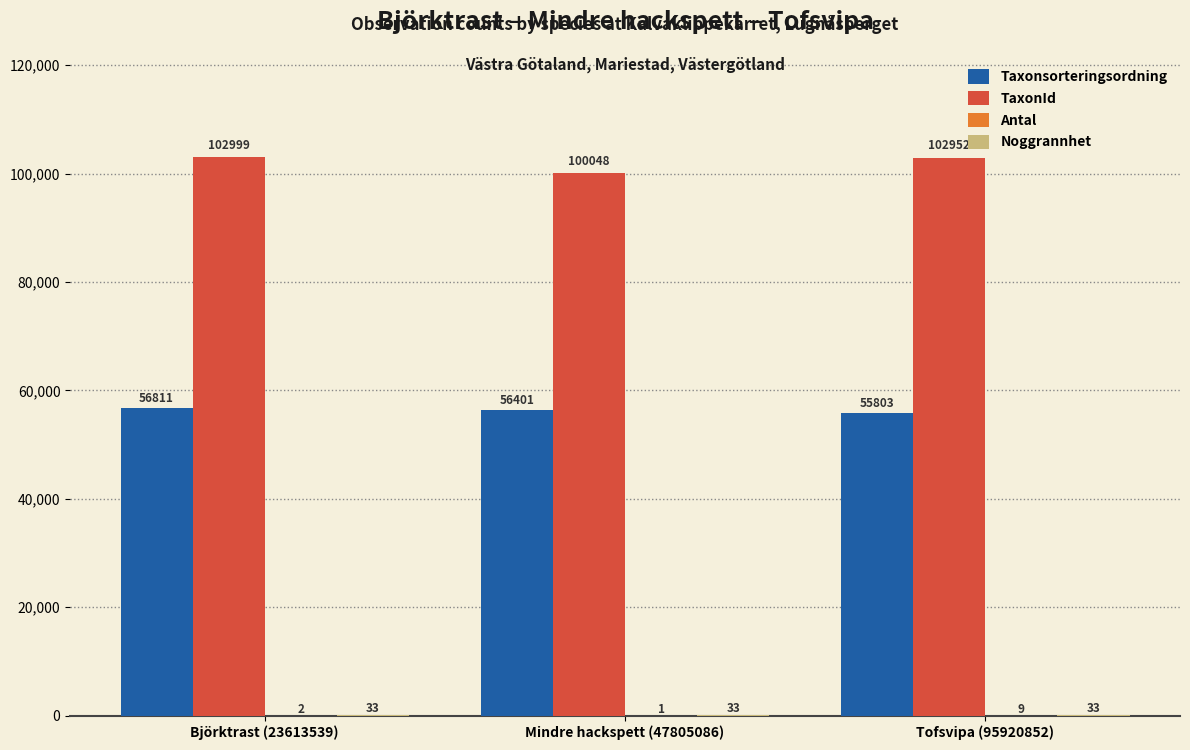

What is the sum of the Taxonsorteringsordning values at Mindre hackspett (47805086) and Björktrast (23613539)?

113212